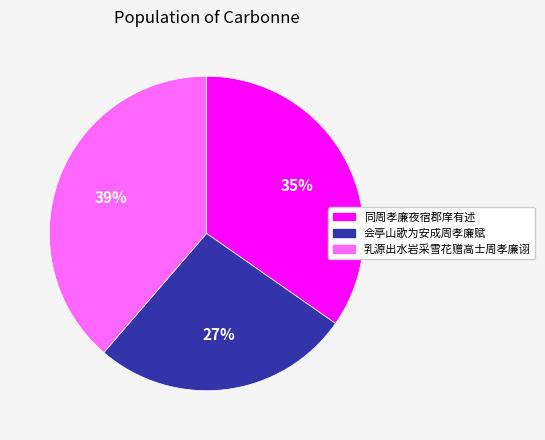

Does 同周孝廉夜宿郡庠有述 account for over 50% of the chart?

No